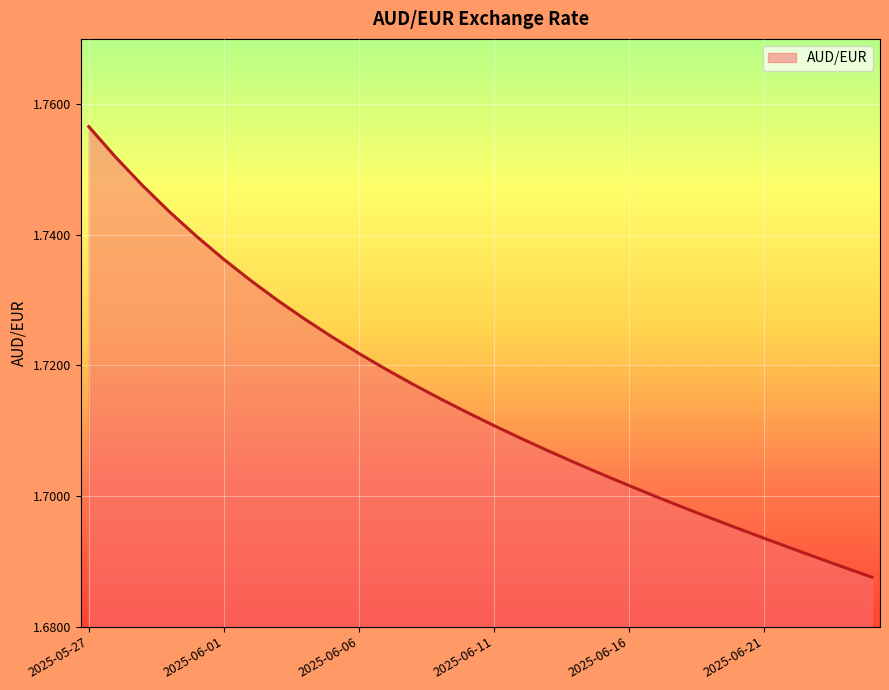

True or false: the data has more than 1 interior local peaks.

False